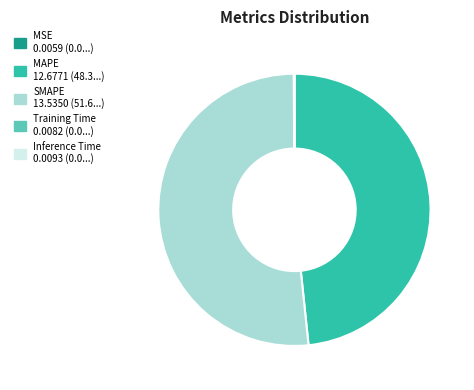

Which category has the biggest portion of the pie?

SMAPE